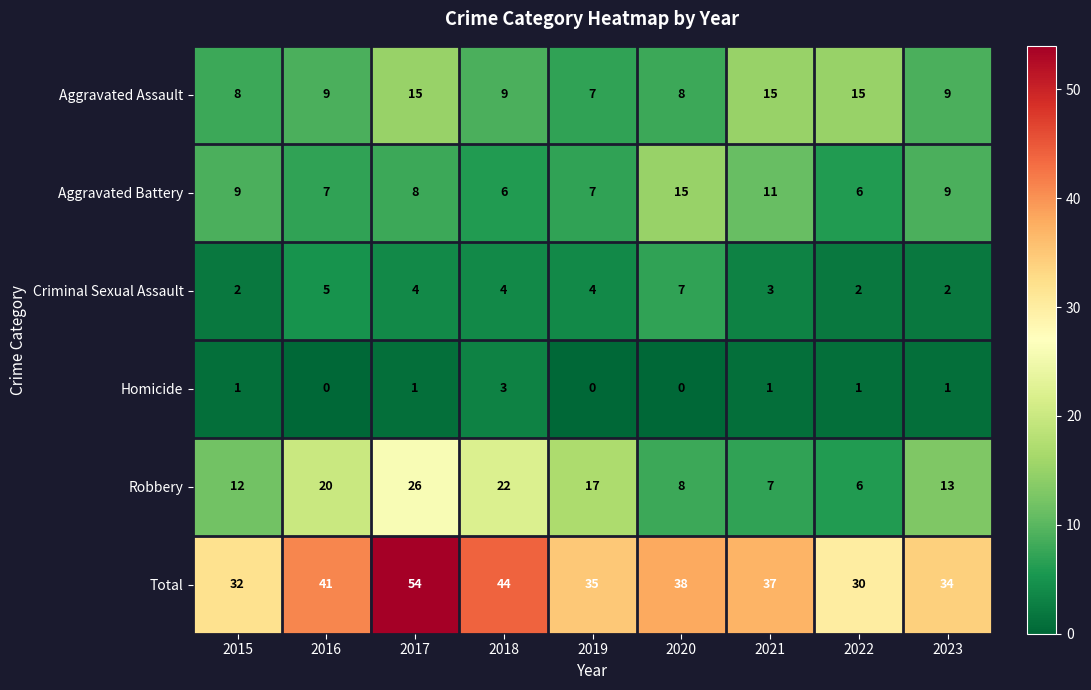

True or false: Criminal Sexual Assault has a value of 3 at 2022.

False